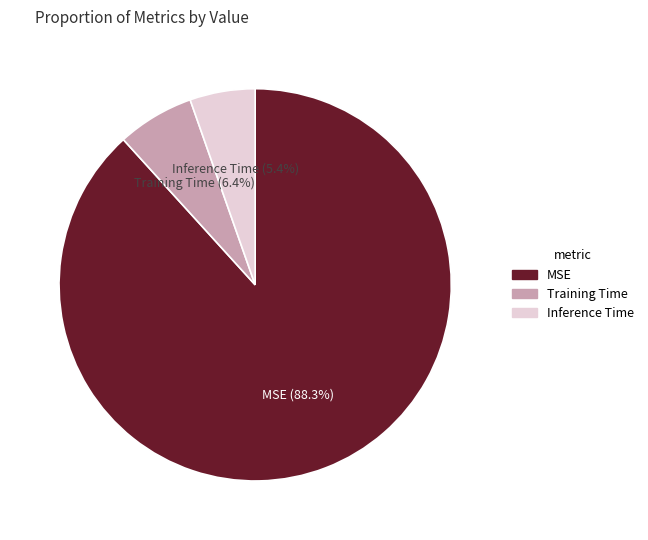

Is Inference Time the majority of the pie?

No